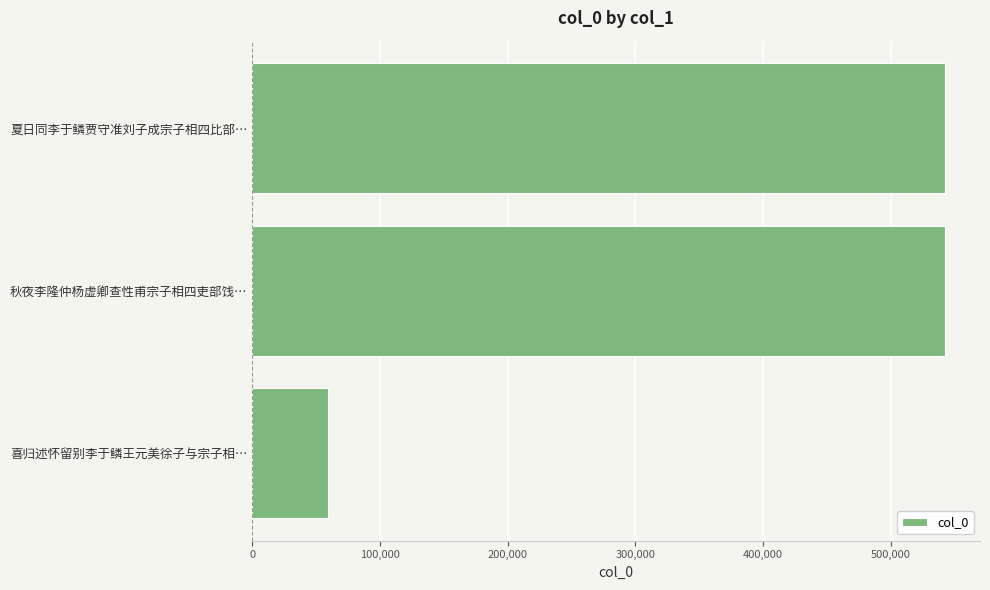

What is the sum of the values at 夏日同李于鳞贾守准刘子成宗子相四比部… and 喜归述怀留别李于鳞王元美徐子与宗子相…?

601609